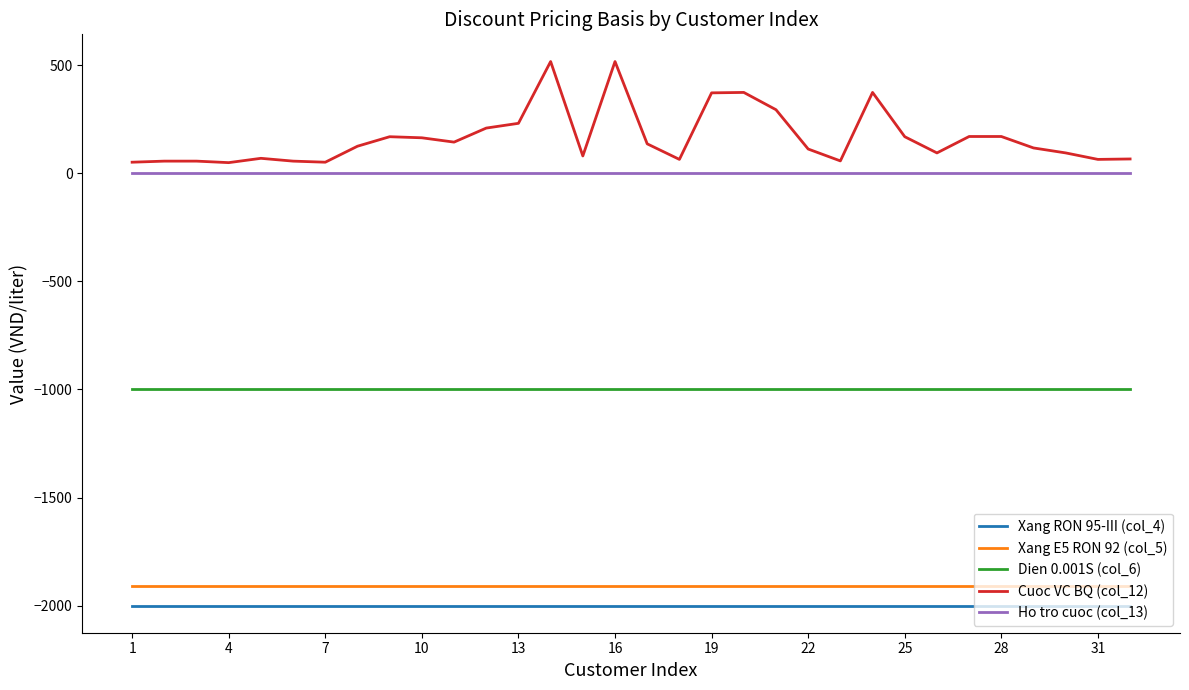

Which series has the largest total across all categories?

Cuoc VC BQ (col_12)